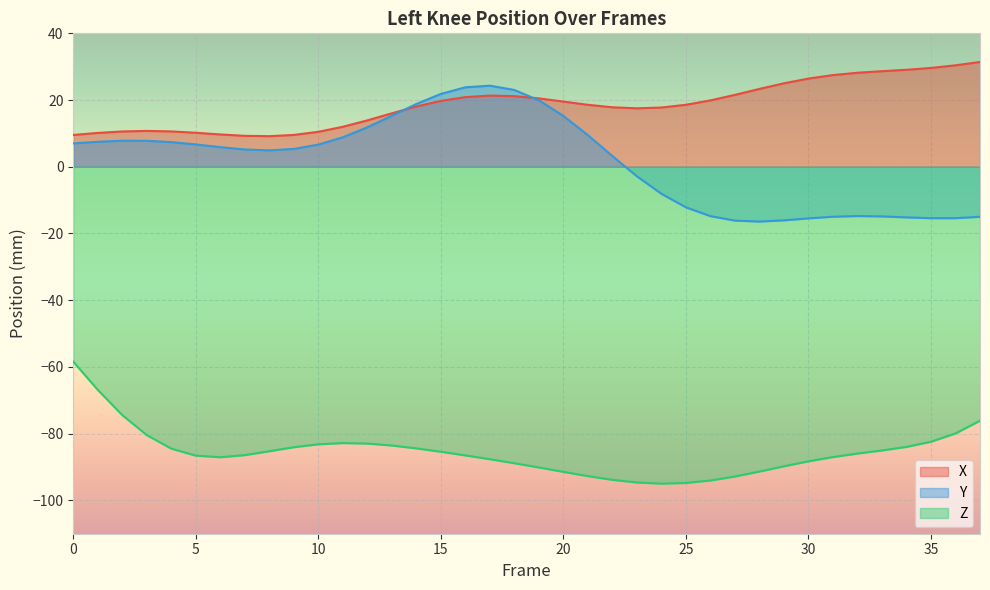

Which series has the largest total across all categories?

X